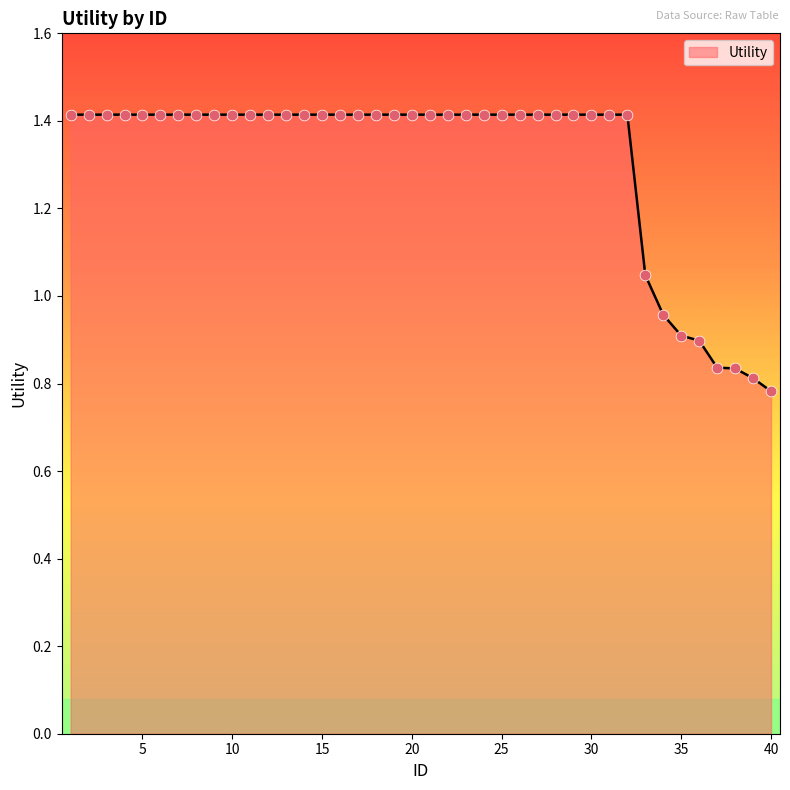

What is the greatest value displayed?

1.4